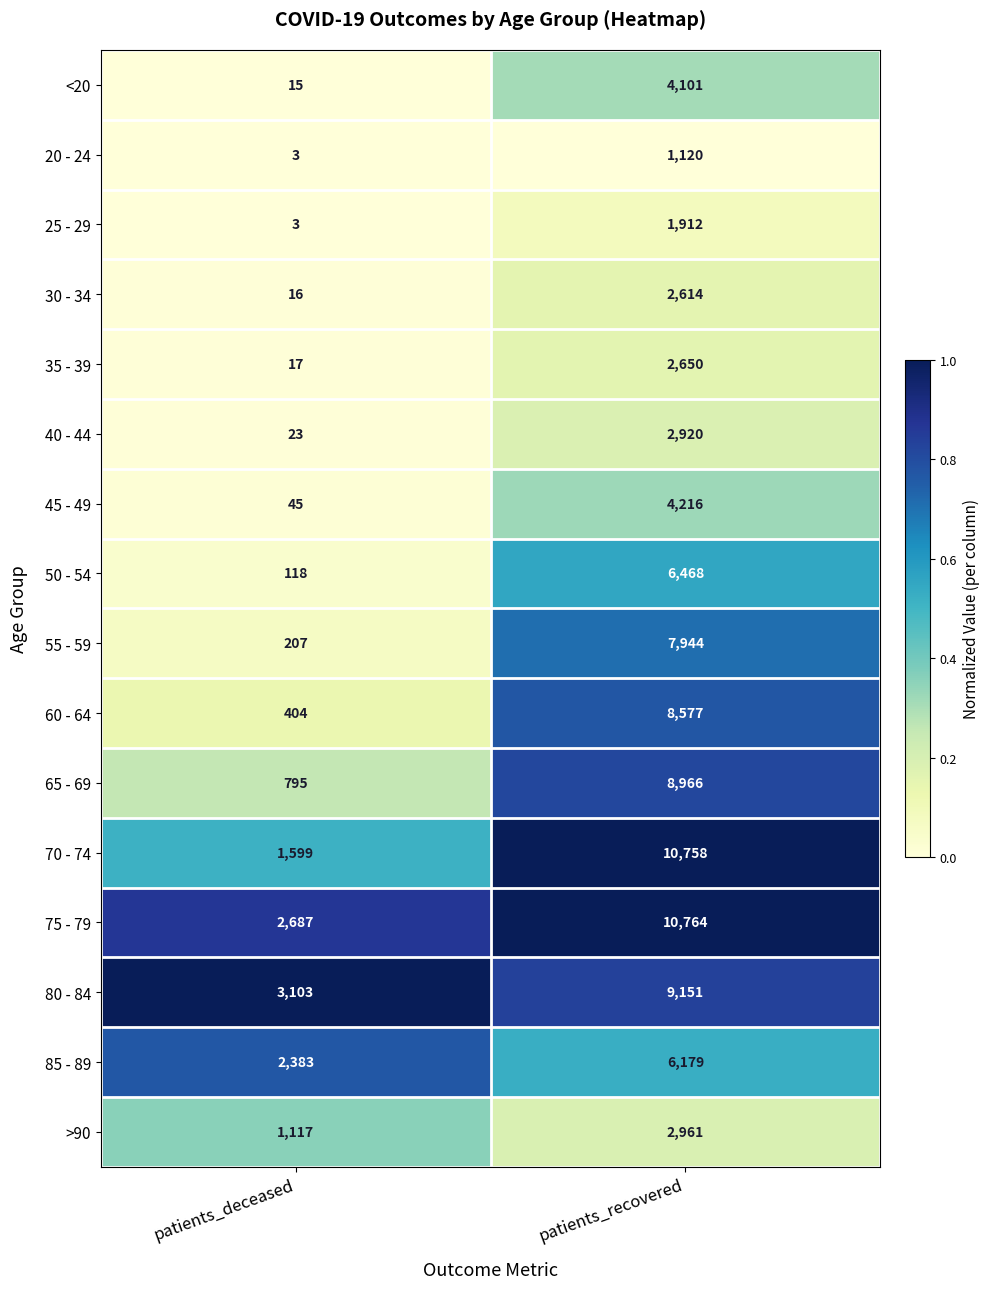

Is it true that <20 equals 15 at patients_deceased?

True